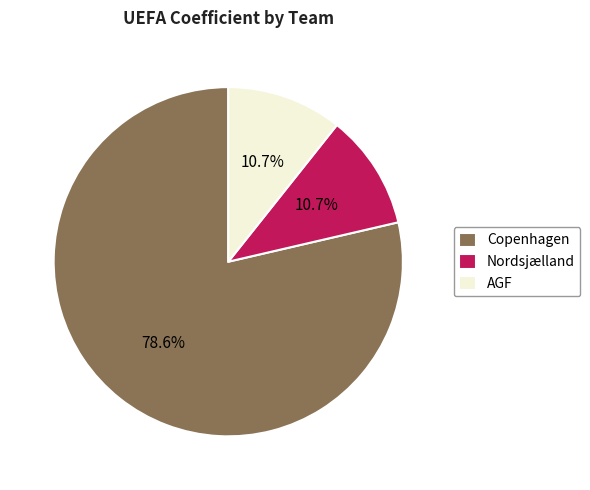

Which slice is the largest?

Copenhagen